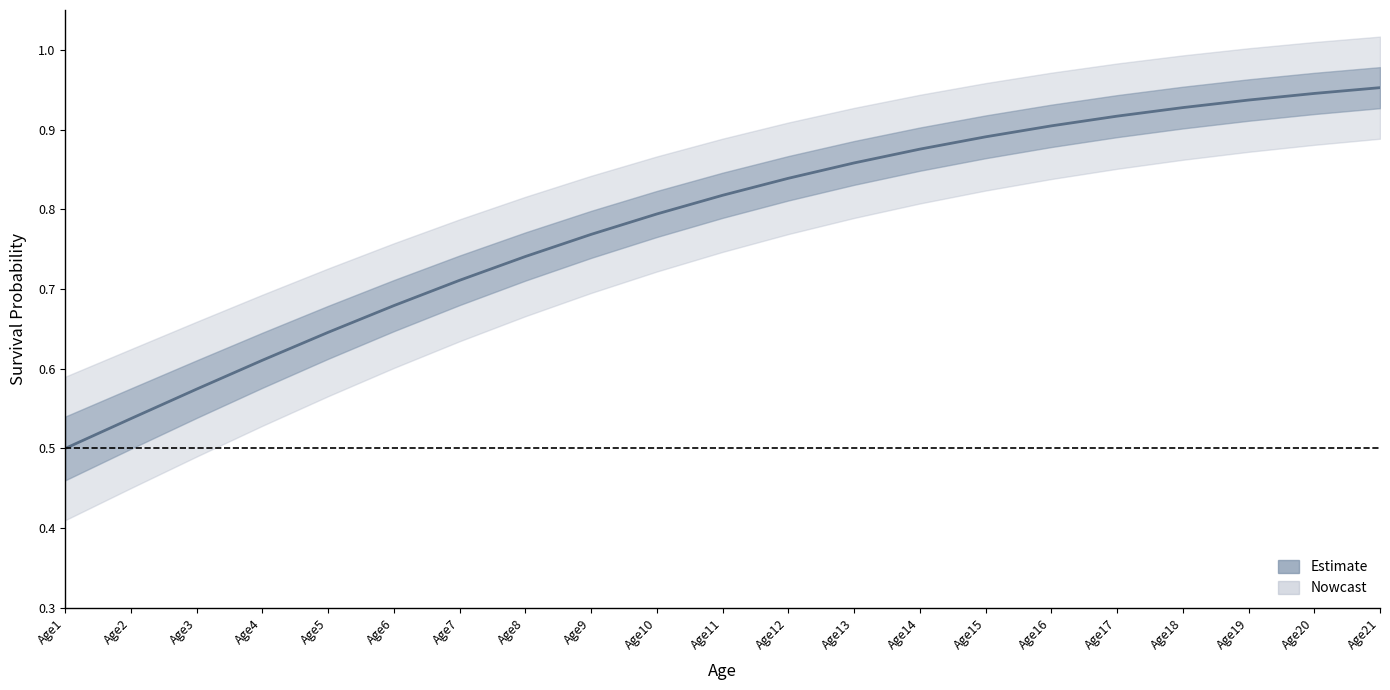

What is the average value?

0.8